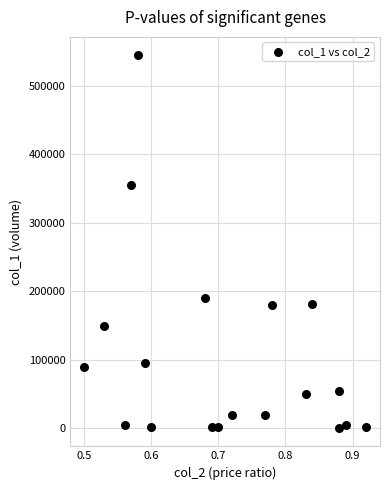

What is the range of Y values (max minus min)?

543000